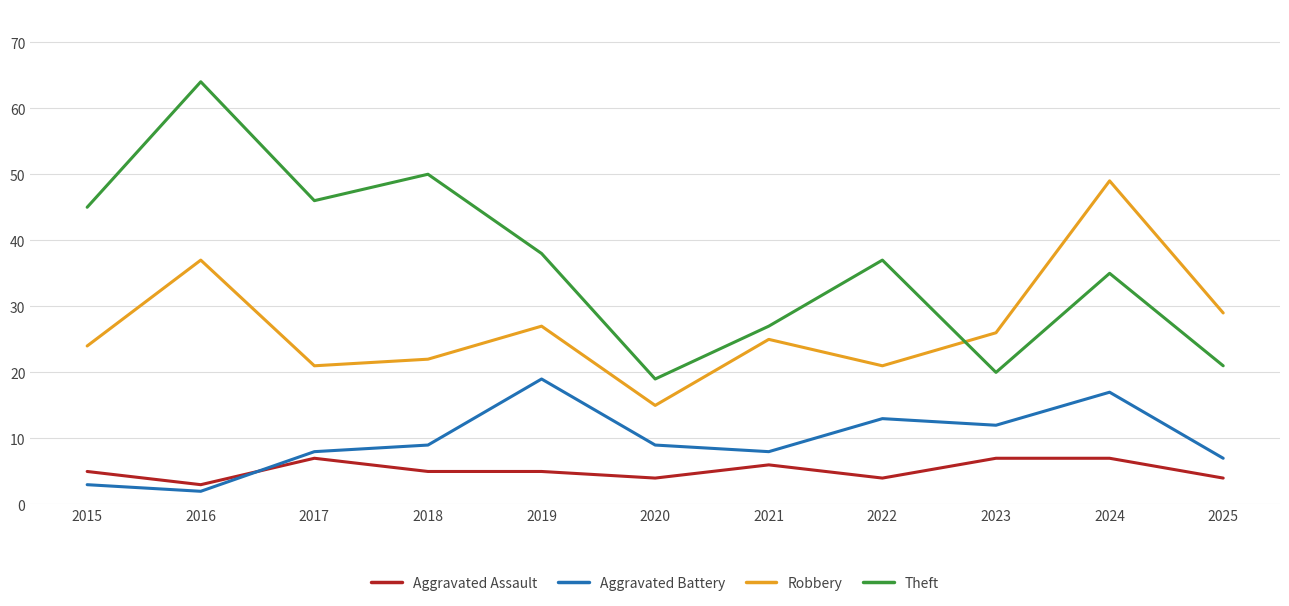

At which category does the chart reach its peak across all series?

2016